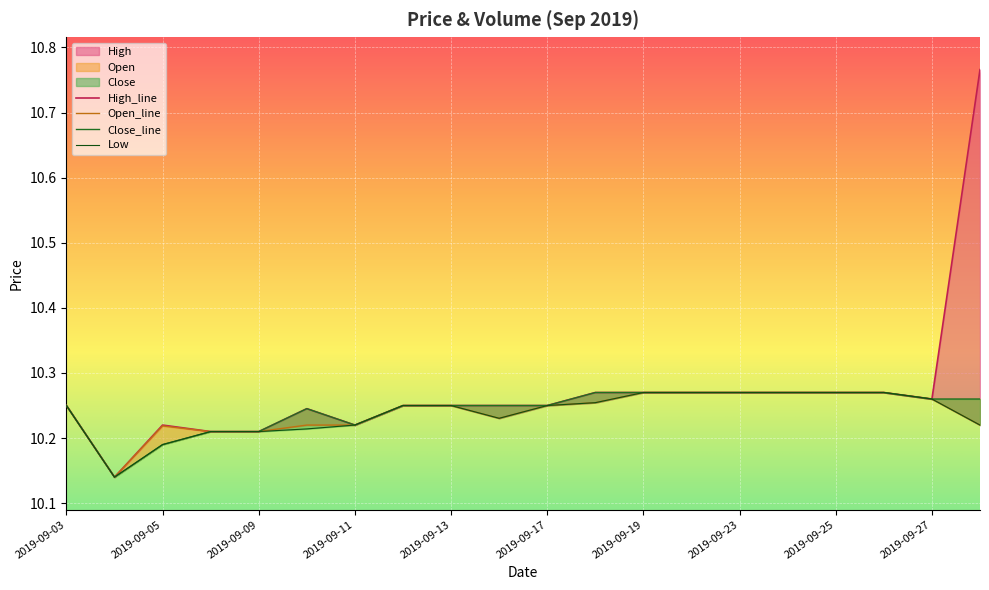

At which label is High closest to 10?

2019-09-04